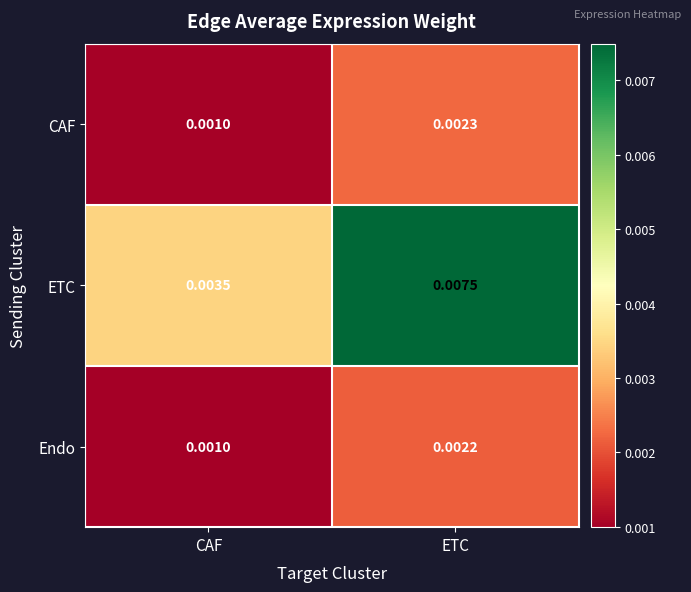

At which label is Endo closest to 0?

CAF